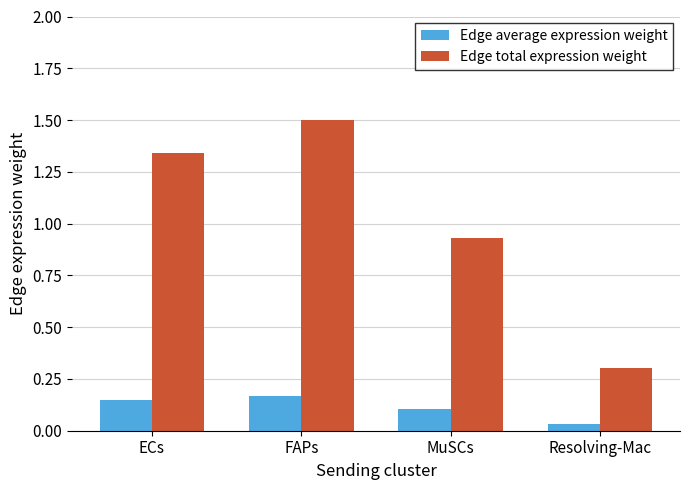

What is the difference between the Edge total expression weight values at ECs and Resolving-Mac?

1.0